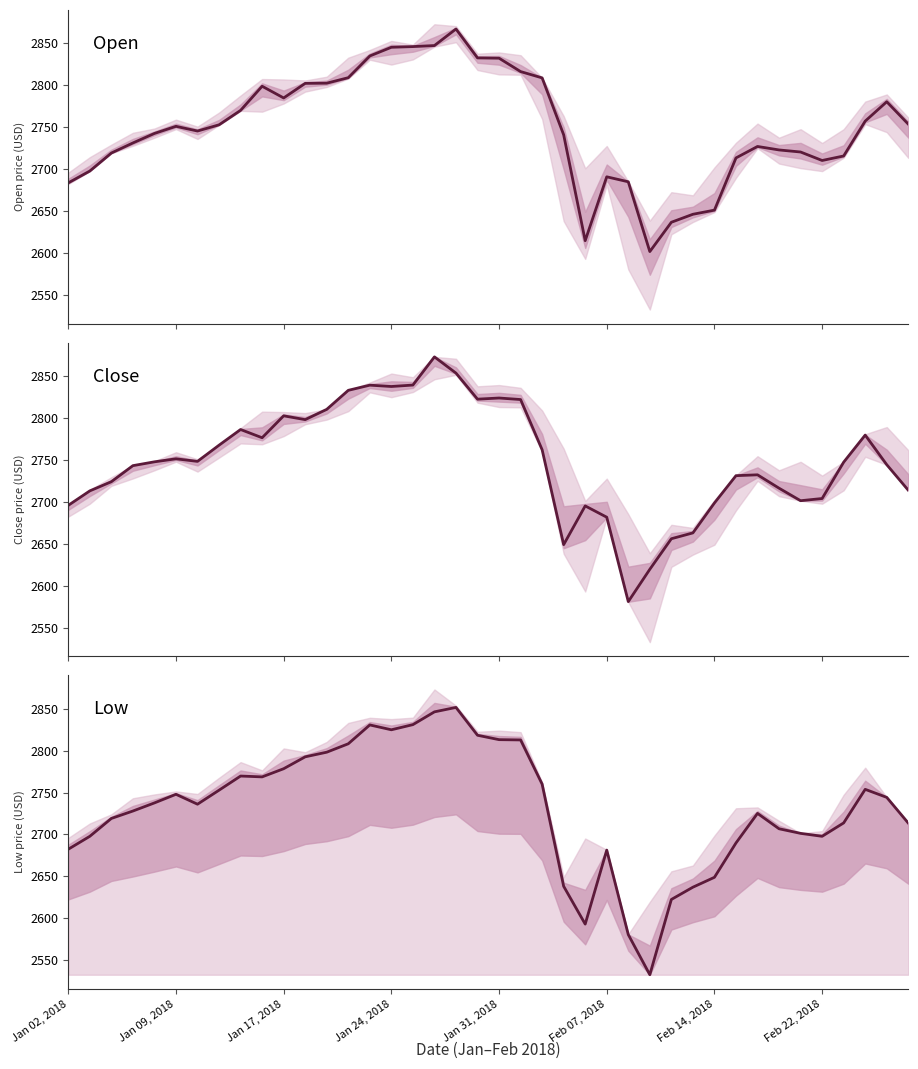

Count the number of data series in this chart.

3